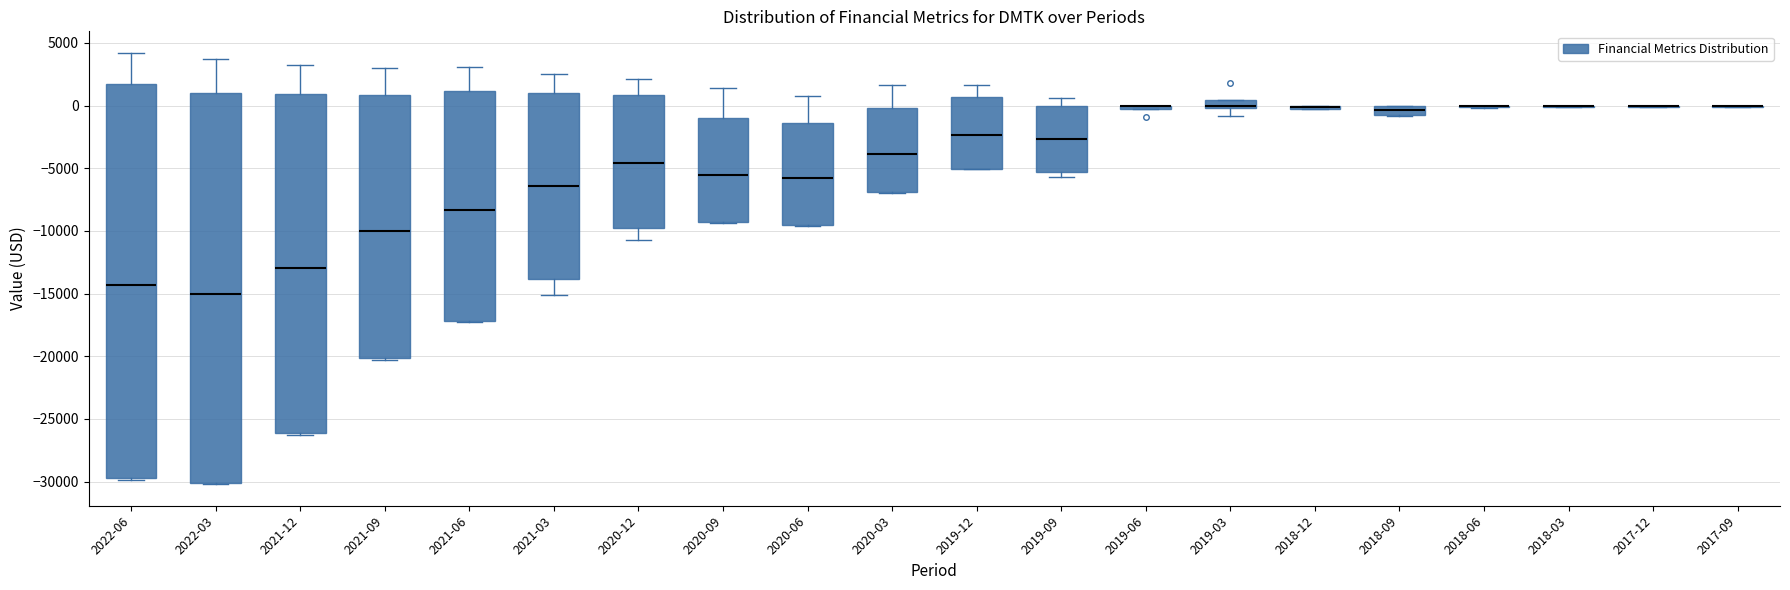

Where is the lower edge of the box for 2019-06 on the y-axis? The values are not printed on the chart, so give them approximately, as read against the axis.

-500